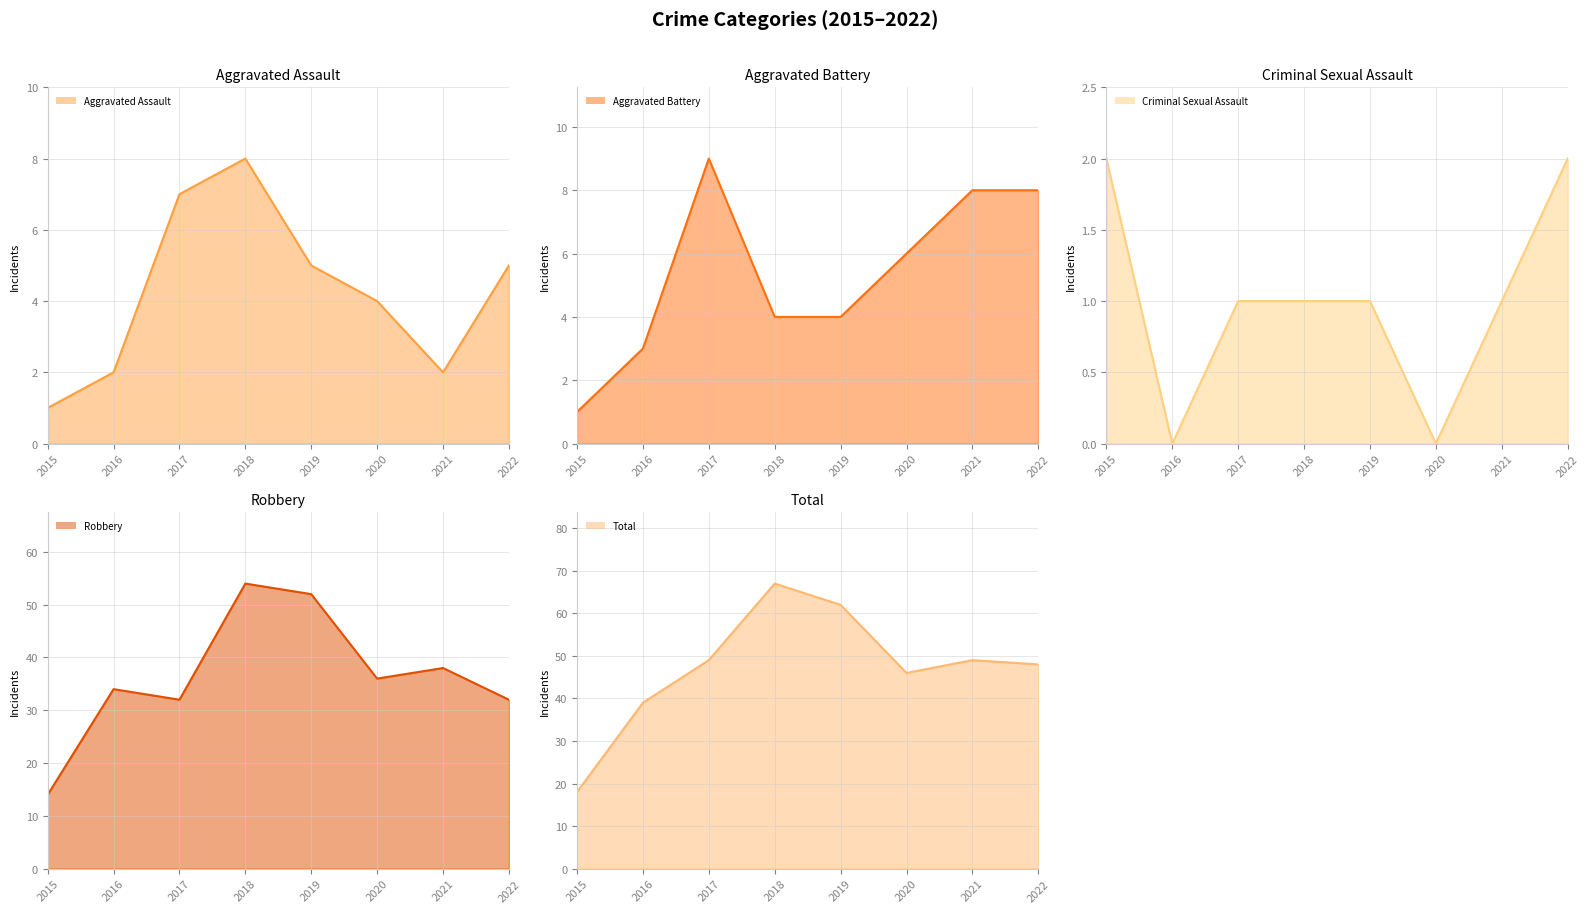

How many values in Criminal Sexual Assault are above zero?

6